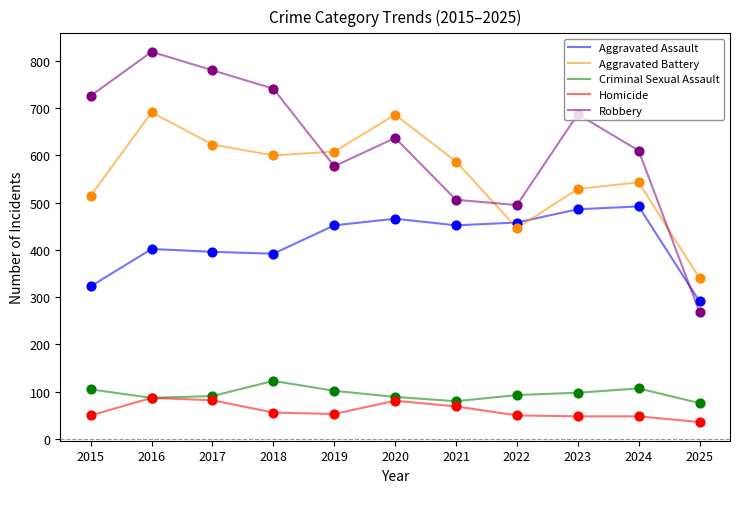

At how many categories does at least one series exceed 356?

10